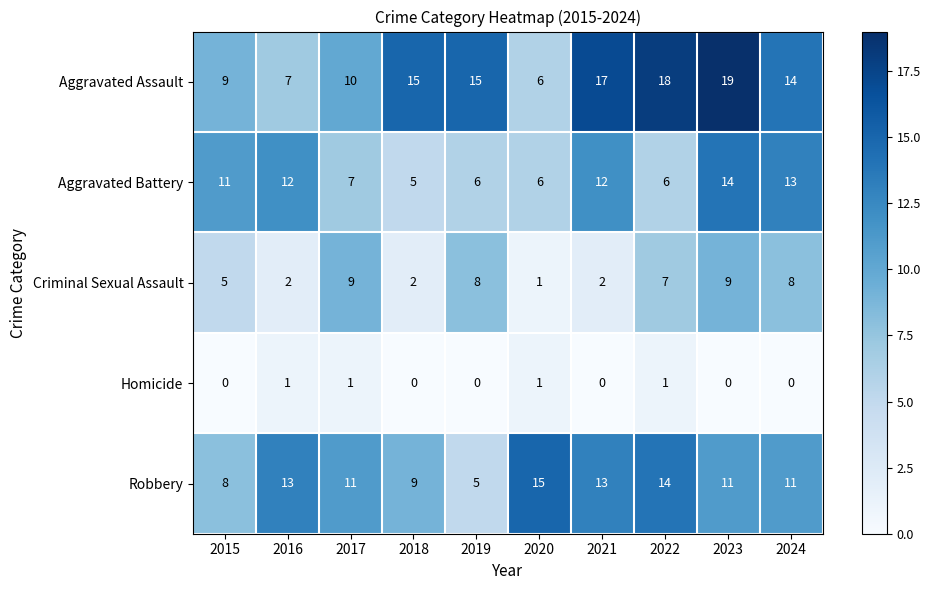

The Aggravated Battery series shows 2 at 2019. True or false?

False